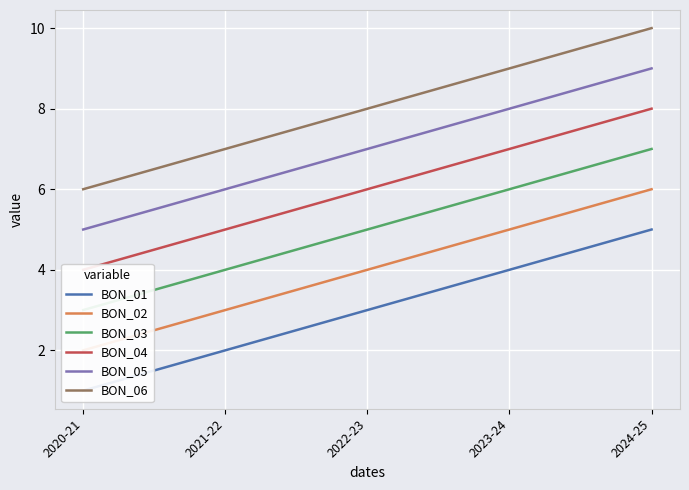

Rank the categories by BON_02 value from lowest to highest.

2020-21, 2021-22, 2022-23, 2023-24, 2024-25